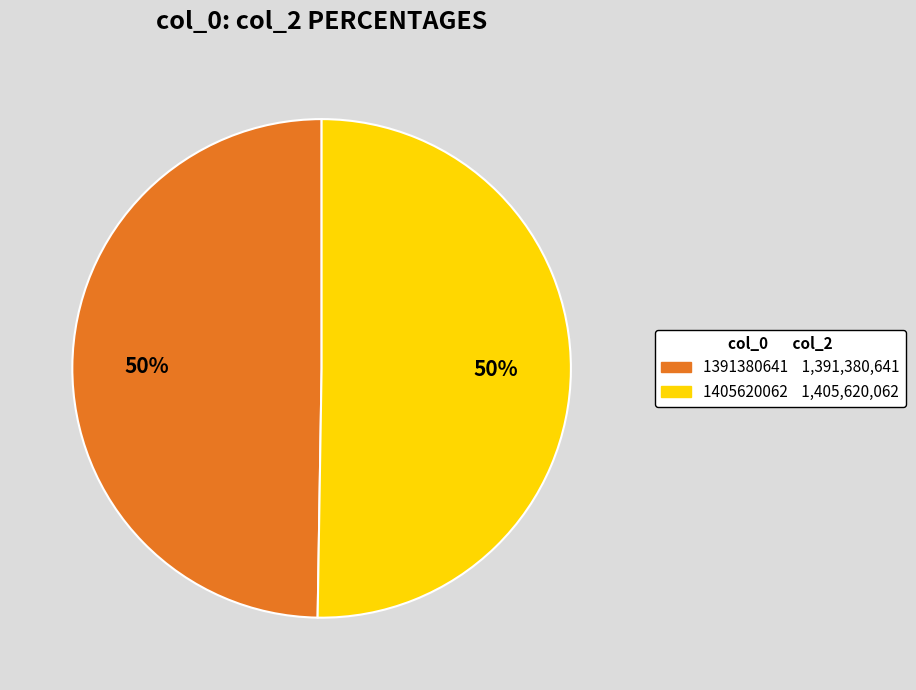

To the nearest percent, what percentage of the pie is 1405620062?

50%